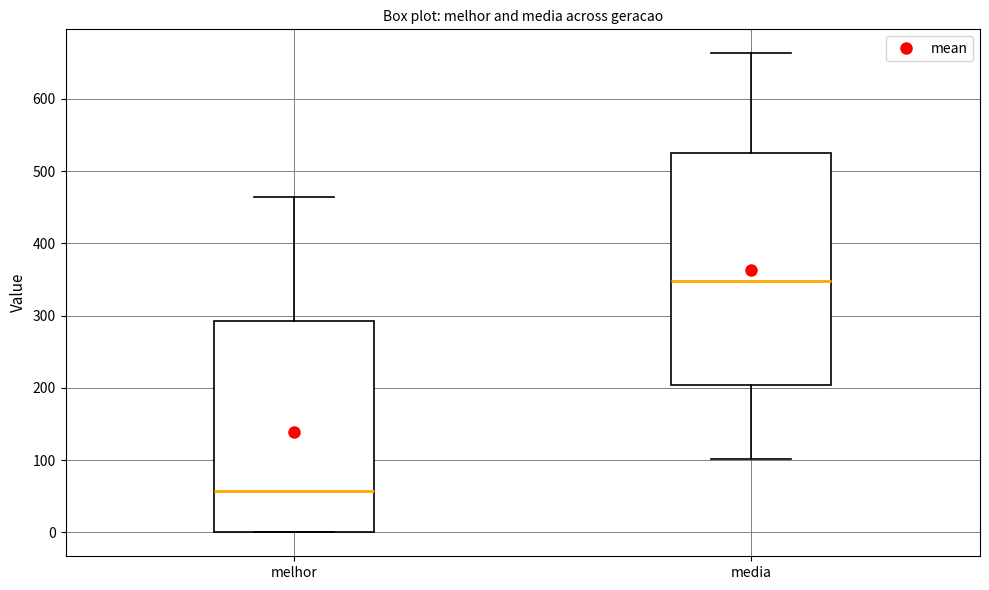

Reading left to right, read every box against the y-axis: the position of its median line, the range the box covers, and the ends of its whiskers. The values are not printed on the chart, so give them approximately, as read against the axis.

melhor: median 60, box 0 to 290, whiskers 0 to 460
media: median 350, box 200 to 530, whiskers 100 to 660